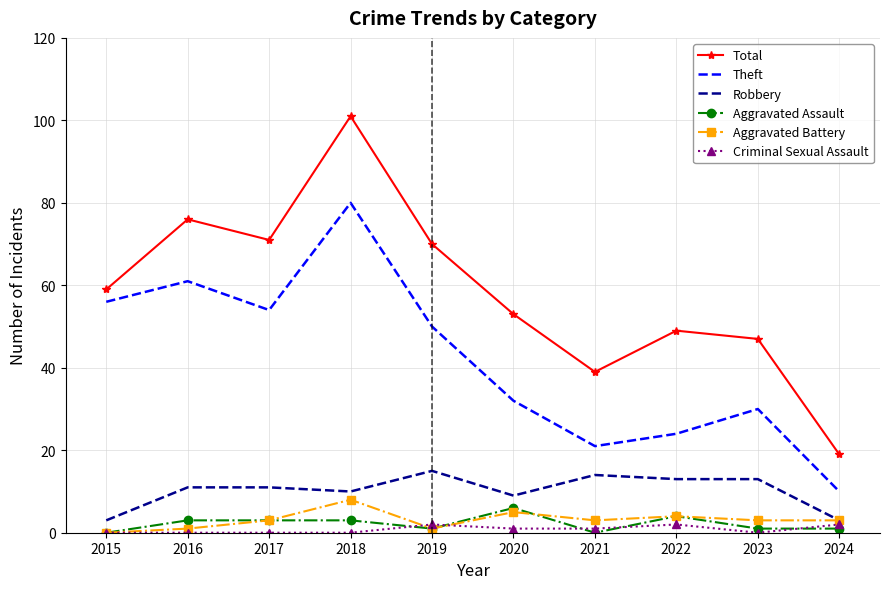

What is the maximum value for Aggravated Assault?

6